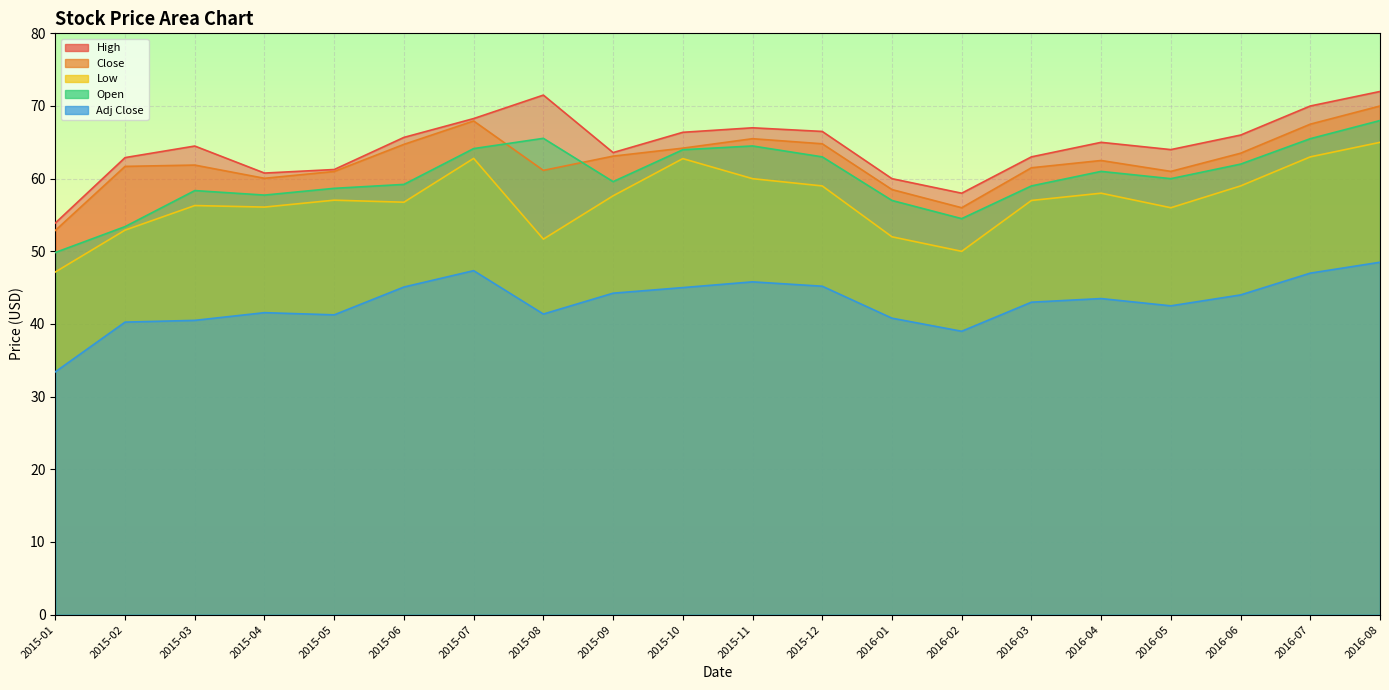

Reading left to right, transcribe all the data shown in this chart.

High: 2015-01=53.9	2015-02=62.9	2015-03=64.5	2015-04=60.8	2015-05=61.3	2015-06=65.7	2015-07=68.3	2015-08=71.5	2015-09=63.6	2015-10=66.4	2015-11=67.0	2015-12=66.5	2016-01=60.0	2016-02=58.0	2016-03=63.0	2016-04=65.0	2016-05=64.0	2016-06=66.0	2016-07=70.0	2016-08=72.0
Close: 2015-01=52.9	2015-02=61.7	2015-03=61.9	2015-04=60.0	2015-05=61.0	2015-06=64.7	2015-07=67.9	2015-08=61.1	2015-09=63.1	2015-10=64.2	2015-11=65.5	2015-12=64.8	2016-01=58.5	2016-02=56.0	2016-03=61.5	2016-04=62.5	2016-05=61.0	2016-06=63.5	2016-07=67.5	2016-08=70.0
Low: 2015-01=47.2	2015-02=52.9	2015-03=56.3	2015-04=56.1	2015-05=57.0	2015-06=56.8	2015-07=62.8	2015-08=51.7	2015-09=57.6	2015-10=62.8	2015-11=60.0	2015-12=59.0	2016-01=52.0	2016-02=50.0	2016-03=57.0	2016-04=58.0	2016-05=56.0	2016-06=59.0	2016-07=63.0	2016-08=65.0
Open: 2015-01=49.8	2015-02=53.4	2015-03=58.4	2015-04=57.7	2015-05=58.7	2015-06=59.2	2015-07=64.1	2015-08=65.5	2015-09=59.6	2015-10=64.0	2015-11=64.5	2015-12=63.0	2016-01=57.0	2016-02=54.5	2016-03=59.0	2016-04=61.0	2016-05=60.0	2016-06=62.0	2016-07=65.5	2016-08=68.0
Adj Close: 2015-01=33.4	2015-02=40.3	2015-03=40.5	2015-04=41.6	2015-05=41.3	2015-06=45.1	2015-07=47.3	2015-08=41.4	2015-09=44.2	2015-10=45.0	2015-11=45.8	2015-12=45.2	2016-01=40.8	2016-02=39.0	2016-03=43.0	2016-04=43.5	2016-05=42.5	2016-06=44.0	2016-07=47.0	2016-08=48.5